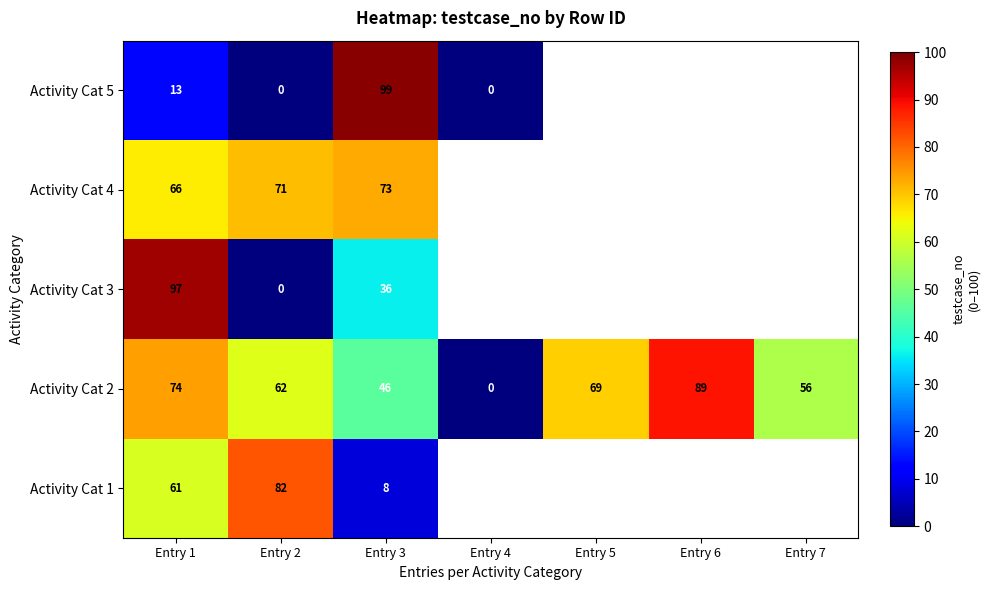

What is the total value across all series at Entry 1?

311